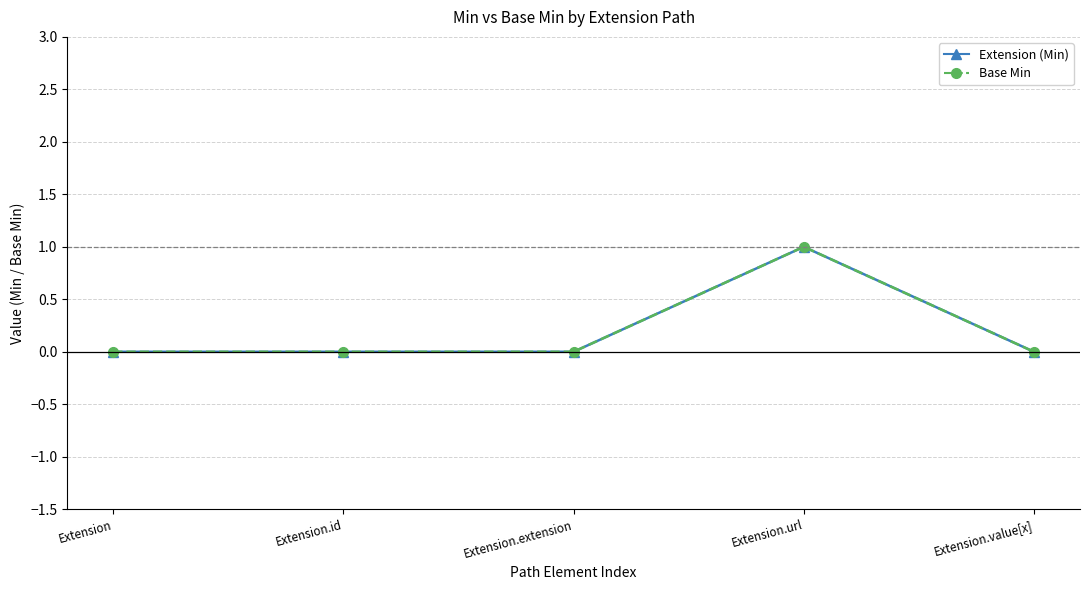

List the series in order of their peak value, lowest first.

Extension (Min), Base Min